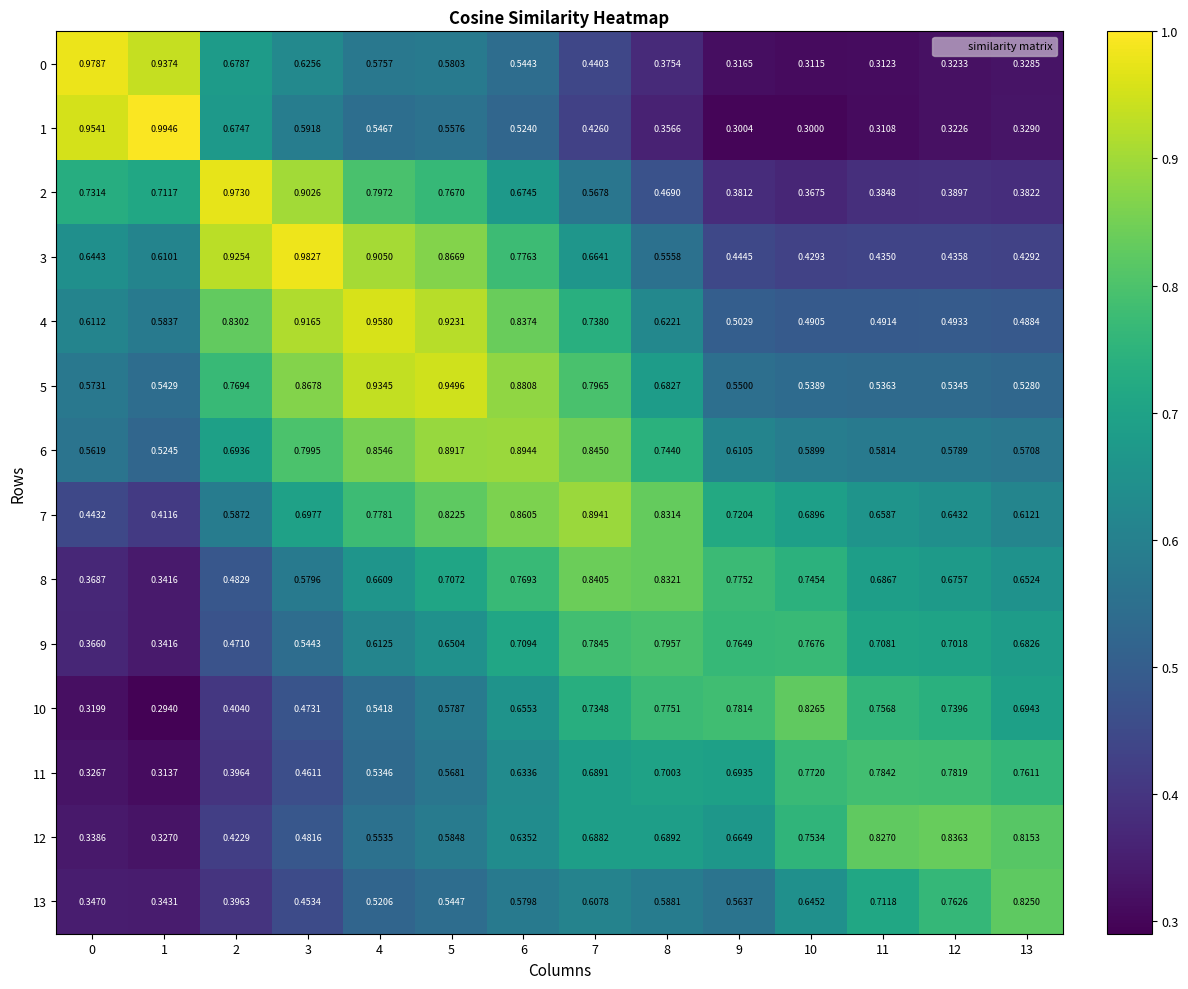

Which series has the largest range (max minus min)?

1